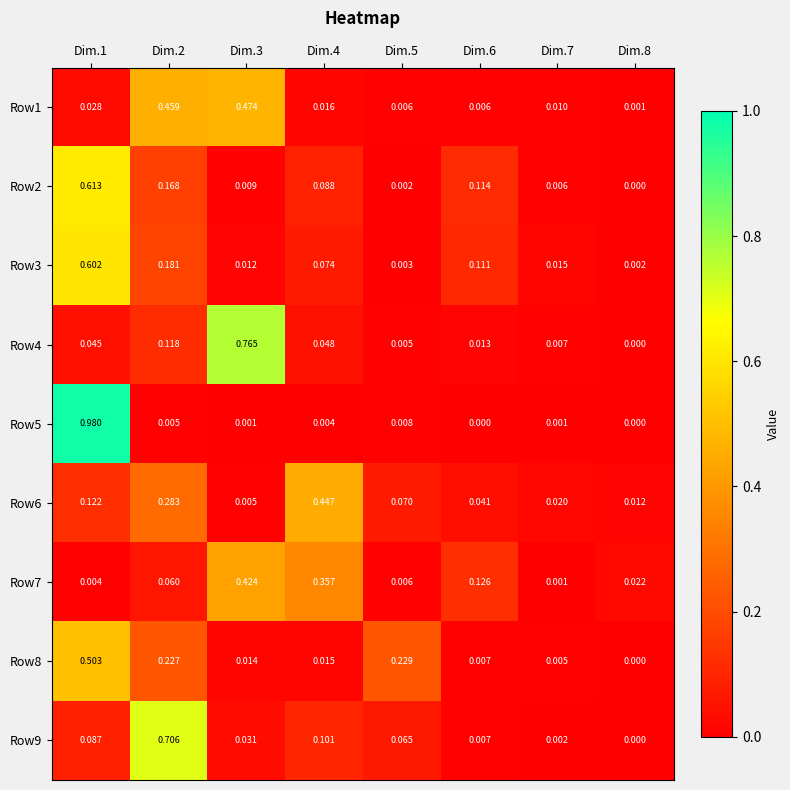

Reading right to left, what are all the values shown in this chart?

Row1: Dim.8=0.0	Dim.7=0.0	Dim.6=0.0	Dim.5=0.0	Dim.4=0.0	Dim.3=0.5	Dim.2=0.5	Dim.1=0.0
Row2: Dim.8=0.0	Dim.7=0.0	Dim.6=0.1	Dim.5=0.0	Dim.4=0.1	Dim.3=0.0	Dim.2=0.2	Dim.1=0.6
Row3: Dim.8=0.0	Dim.7=0.0	Dim.6=0.1	Dim.5=0.0	Dim.4=0.1	Dim.3=0.0	Dim.2=0.2	Dim.1=0.6
Row4: Dim.8=0.0	Dim.7=0.0	Dim.6=0.0	Dim.5=0.0	Dim.4=0.0	Dim.3=0.8	Dim.2=0.1	Dim.1=0.0
Row5: Dim.8=0.0	Dim.7=0.0	Dim.6=0.0	Dim.5=0.0	Dim.4=0.0	Dim.3=0.0	Dim.2=0.0	Dim.1=1.0
Row6: Dim.8=0.0	Dim.7=0.0	Dim.6=0.0	Dim.5=0.1	Dim.4=0.4	Dim.3=0.0	Dim.2=0.3	Dim.1=0.1
Row7: Dim.8=0.0	Dim.7=0.0	Dim.6=0.1	Dim.5=0.0	Dim.4=0.4	Dim.3=0.4	Dim.2=0.1	Dim.1=0.0
Row8: Dim.8=0.0	Dim.7=0.0	Dim.6=0.0	Dim.5=0.2	Dim.4=0.0	Dim.3=0.0	Dim.2=0.2	Dim.1=0.5
Row9: Dim.8=0.0	Dim.7=0.0	Dim.6=0.0	Dim.5=0.1	Dim.4=0.1	Dim.3=0.0	Dim.2=0.7	Dim.1=0.1